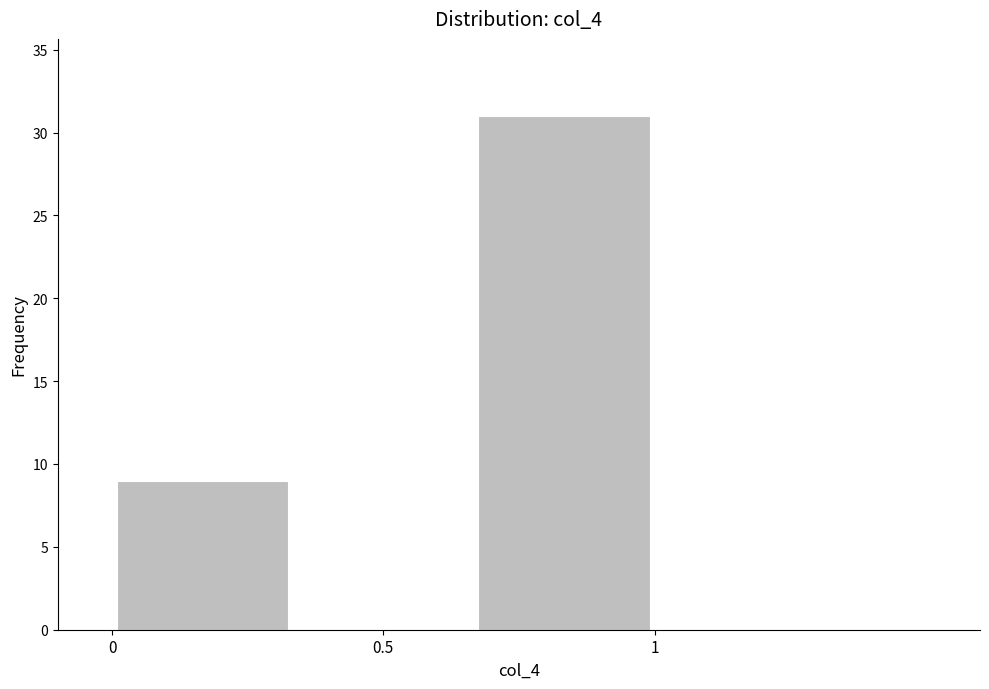

Reading left to right, transcribe this chart: for each bar, give the range it covers on the x-axis and its height. Neither the bar edges nor the heights are printed on the chart, so give them approximately, as read against the axes.

0.00 to 0.35: 9
0.35 to 0.65: 0
0.65 to 1.00: 31